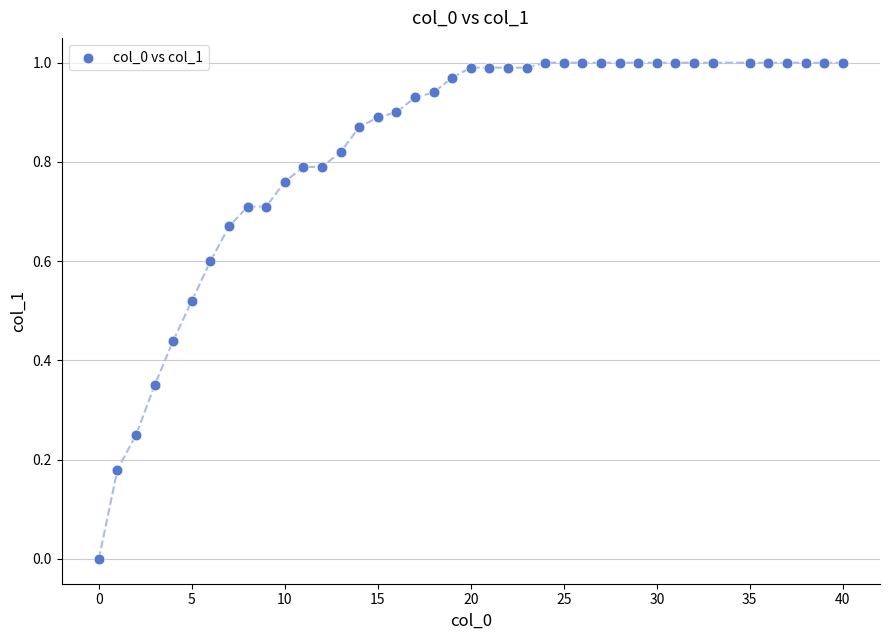

What is the range of X values (max minus min)?

40.0